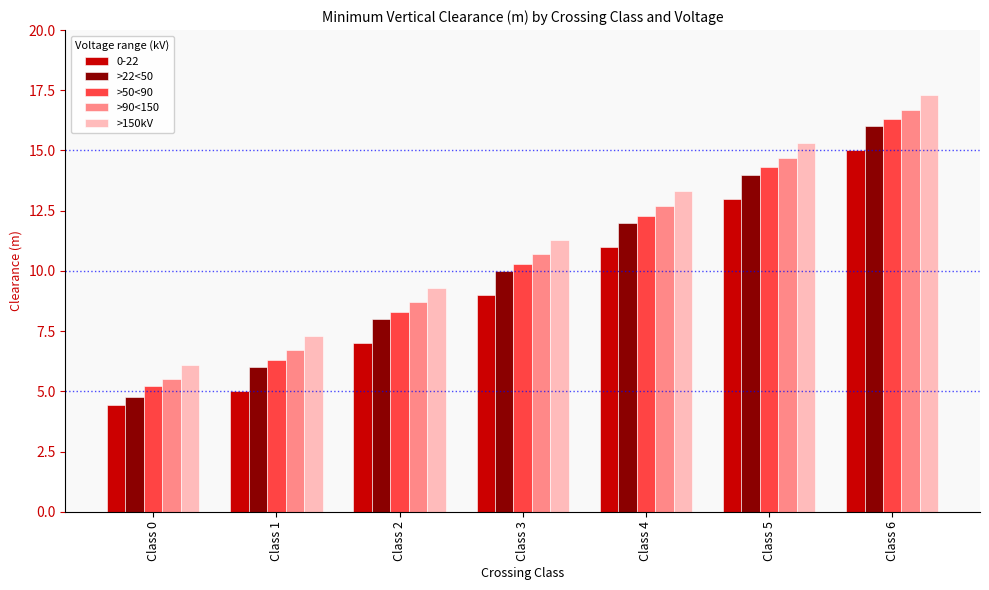

At which category does the chart reach its minimum across all series?

Class 0